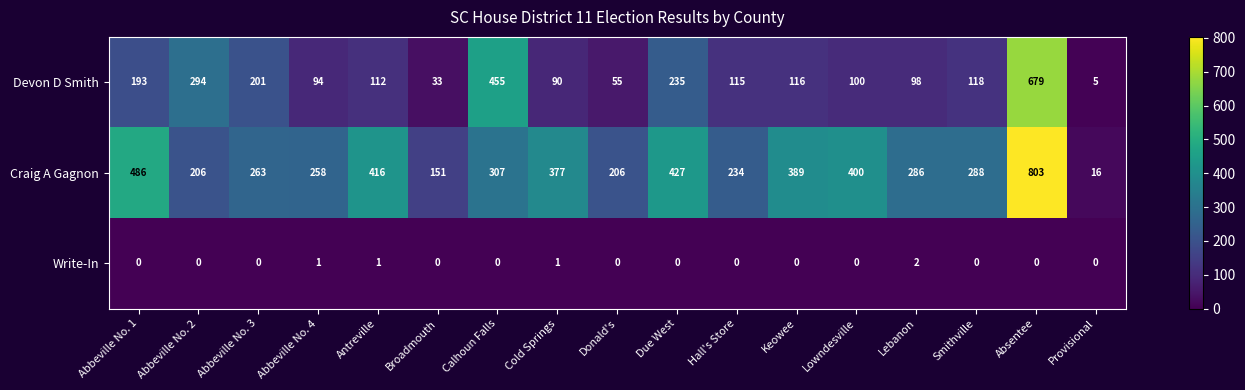

What is the sum of the Craig A Gagnon values at Provisional and Lebanon?

302